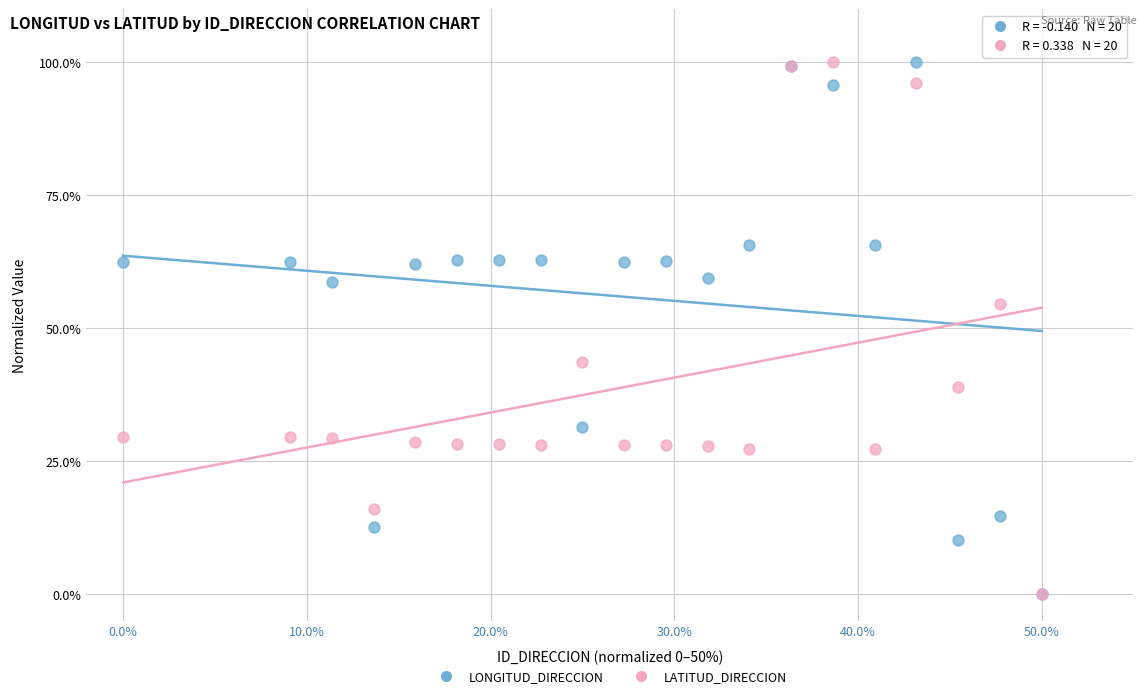

Across all series, what Y value is closest to 50?

54.5